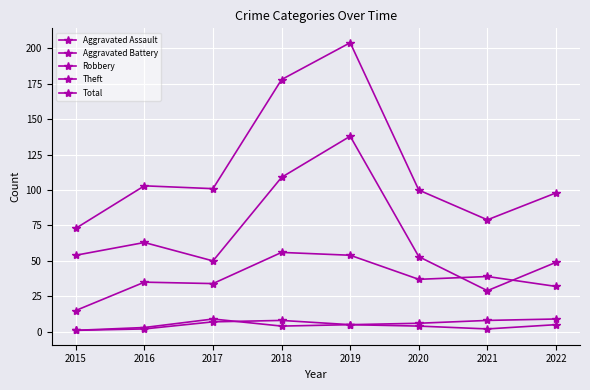

How many data points does each series have?

8